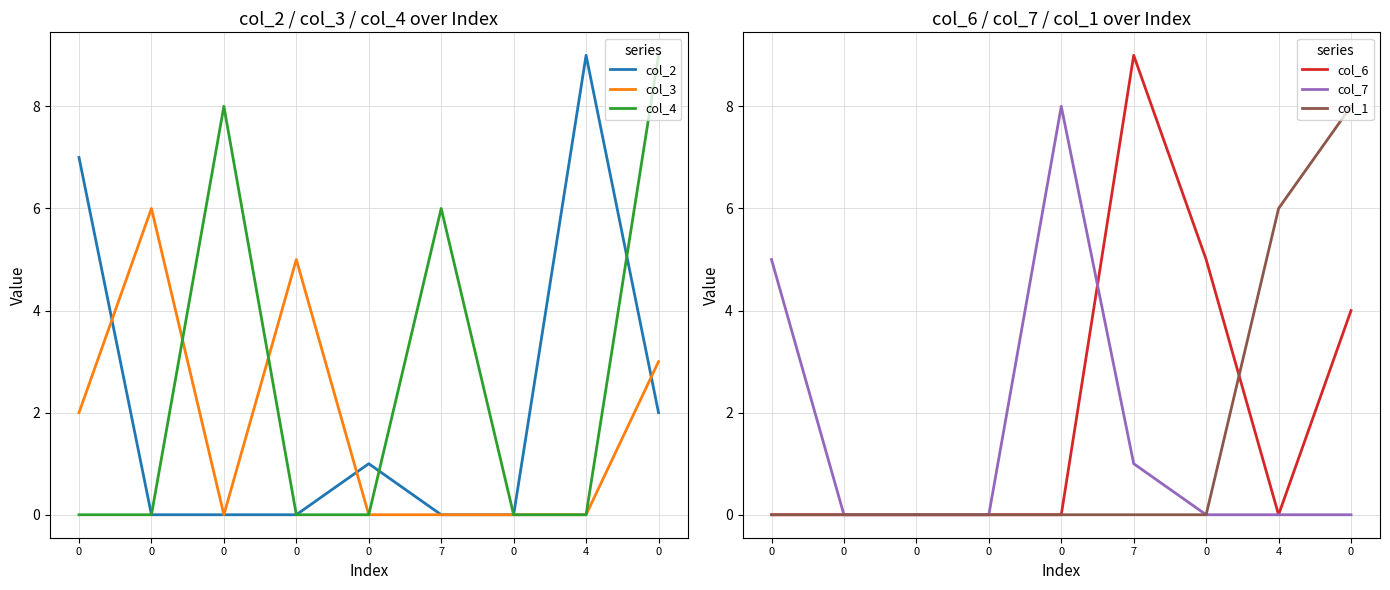

True or false: col_6 has a value of 0 at 0.

True